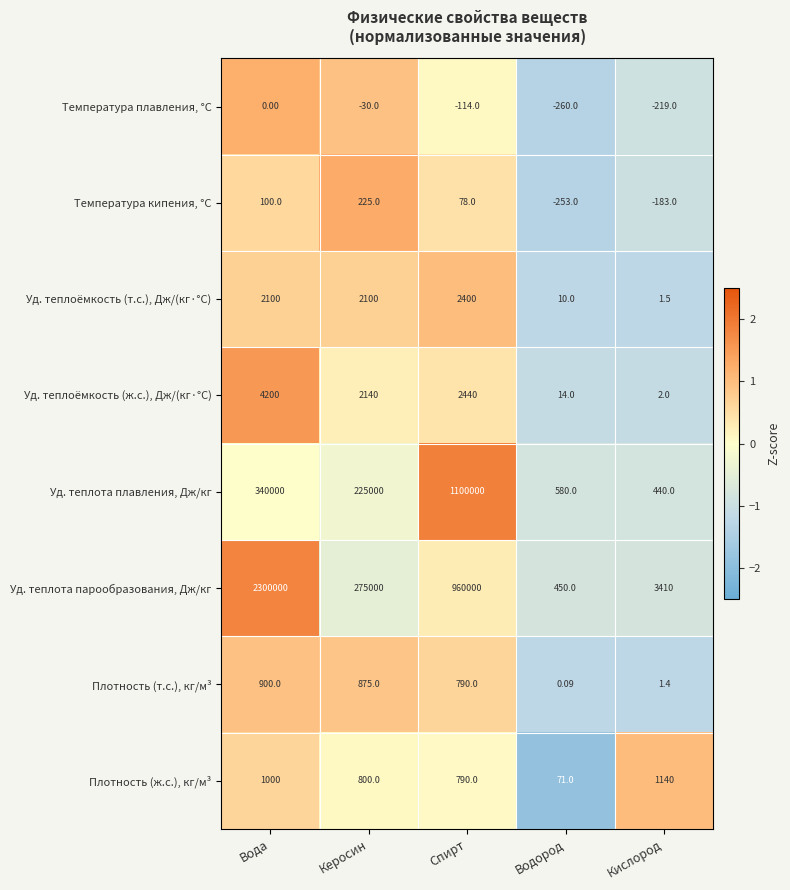

What is the smallest value displayed?

-260.0